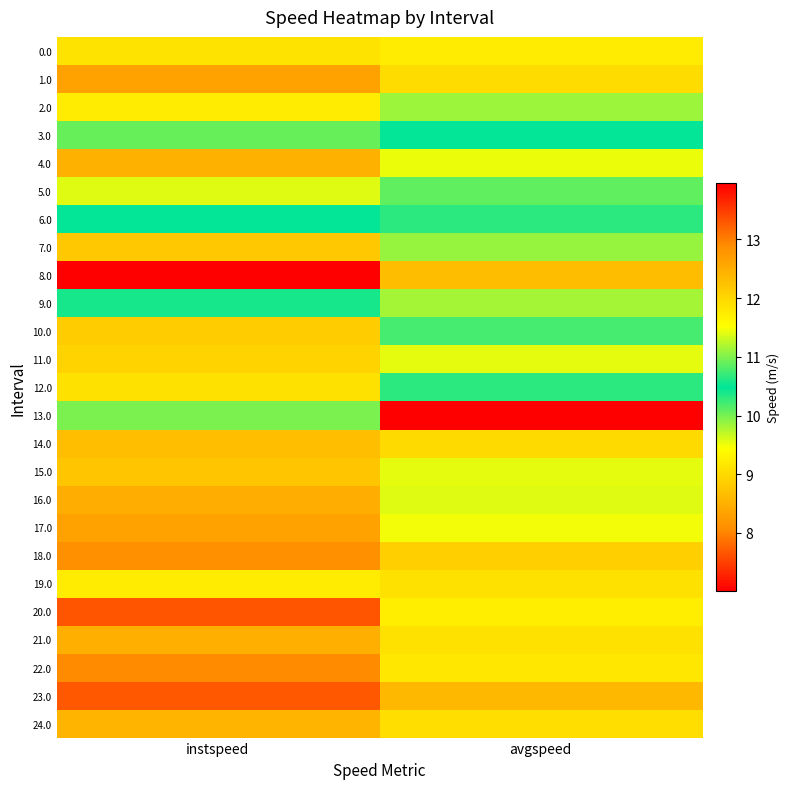

Between avgspeed and instspeed, which is larger?

instspeed